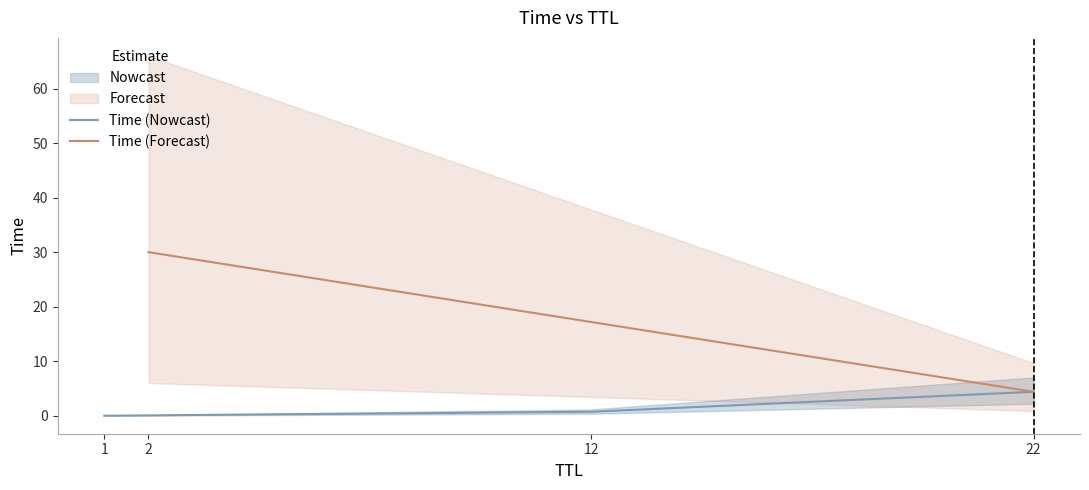

What position from the left is 1?

1